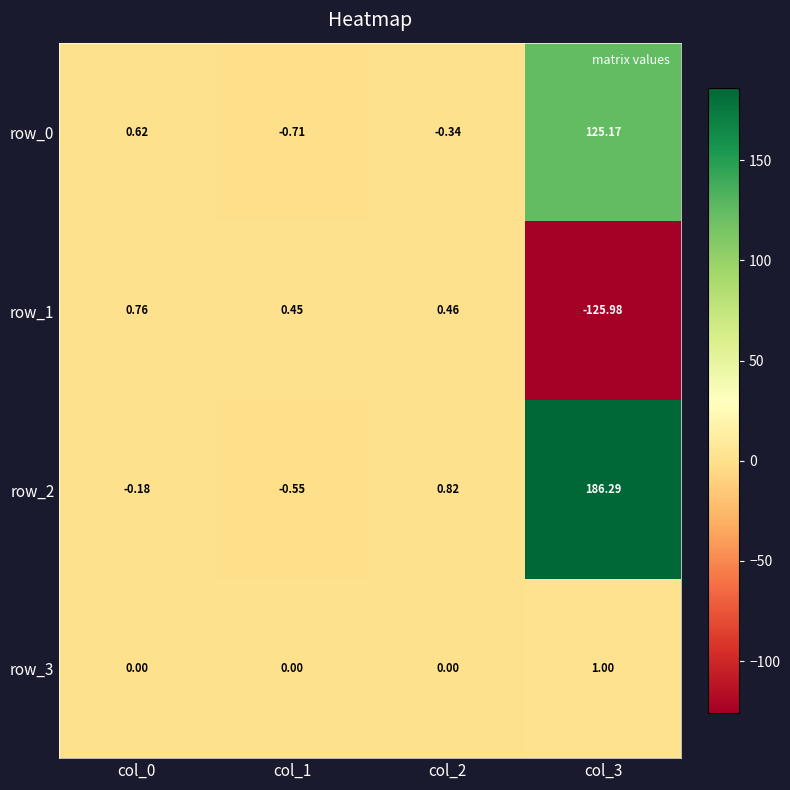

Rank the series by their average value, from lowest to highest.

row_1, row_3, row_0, row_2